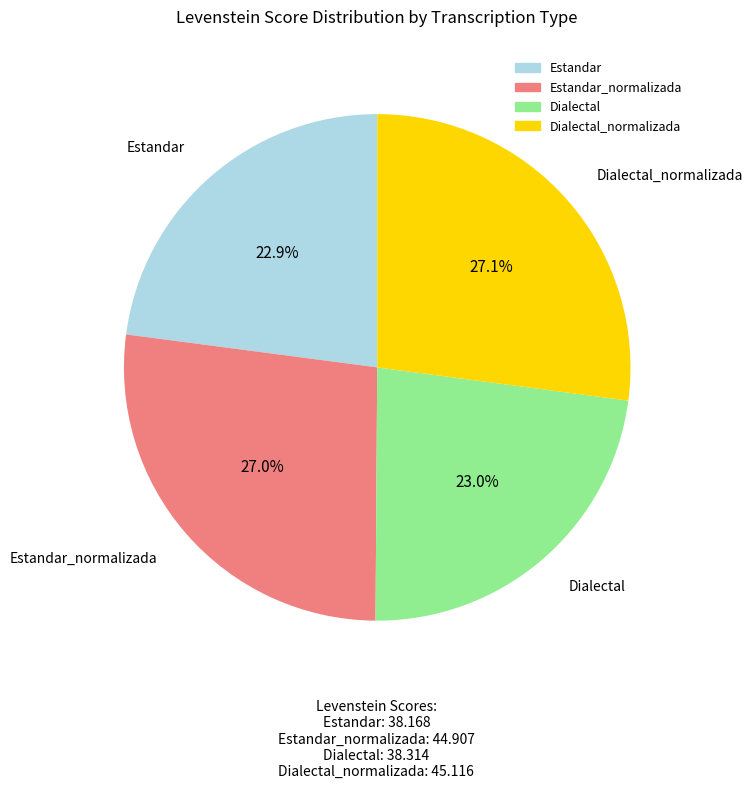

Does any single category account for the majority?

No